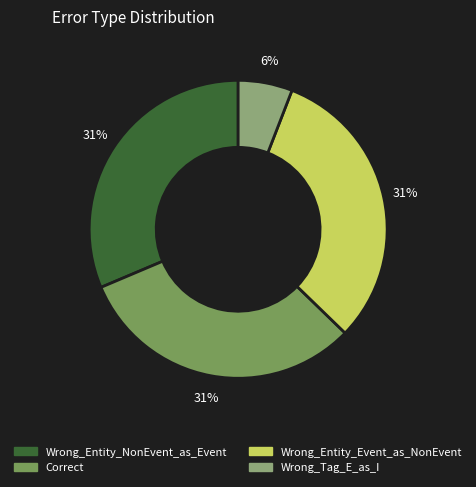

How many segments does this pie chart have?

4